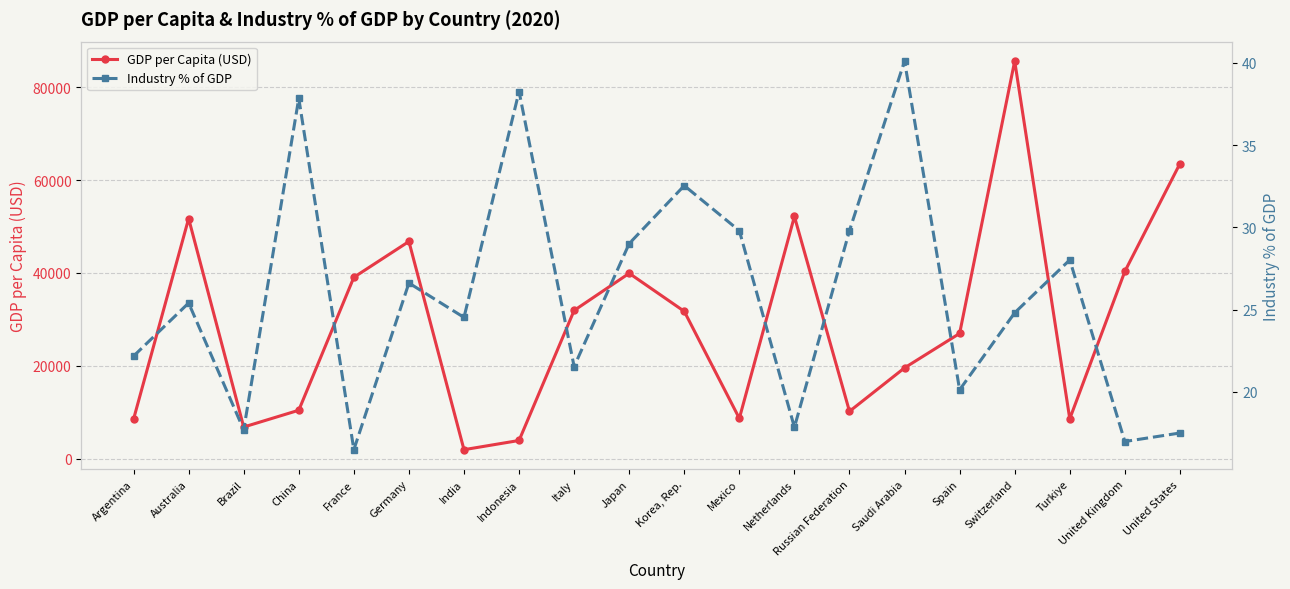

Reading left to right, transcribe all the data shown in this chart.

GDP per Capita (USD): 8496.4	51720.4	6794.5	10408.7	39055.3	46772.8	1910.4	3894.3	31911.0	39918.2	31721.3	8655.0	52162.6	10169.1	19539.6	26959.7	85656.3	8561.1	40318.6	63530.6
Industry % of GDP: 22.2	25.4	17.7	37.8	16.5	26.6	24.5	38.3	21.5	29.0	32.5	29.8	17.9	29.8	40.1	20.1	24.8	28.0	17.0	17.5